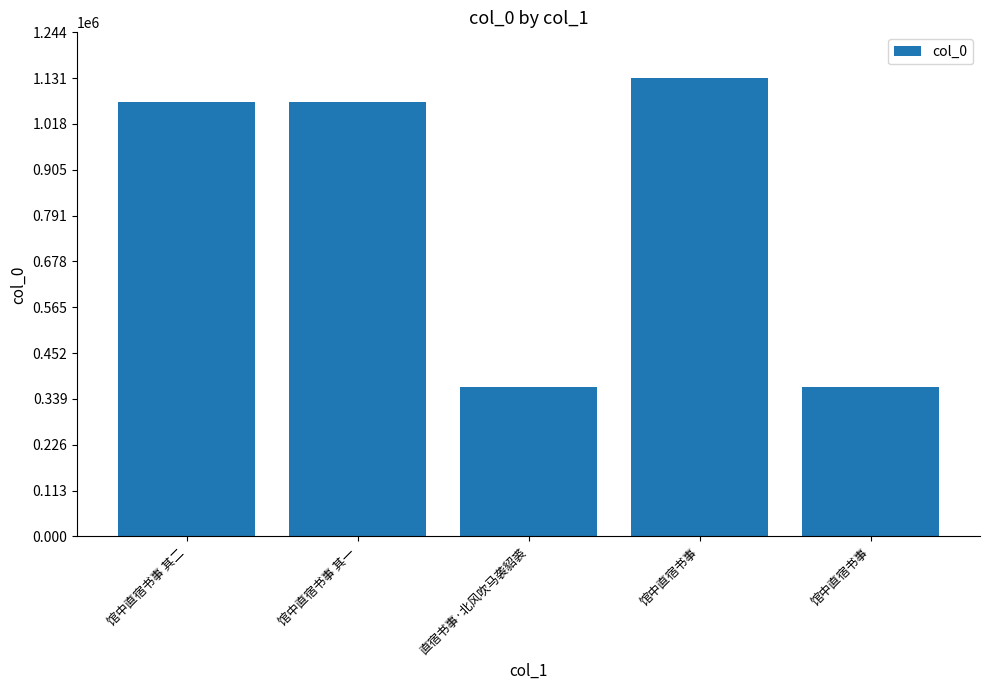

How many bars are there in total?

5